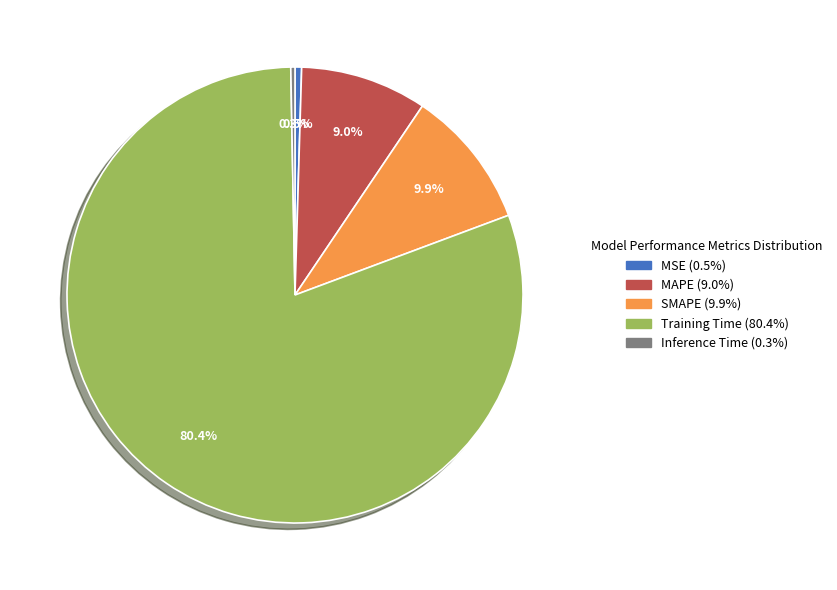

What is the majority slice?

Training Time